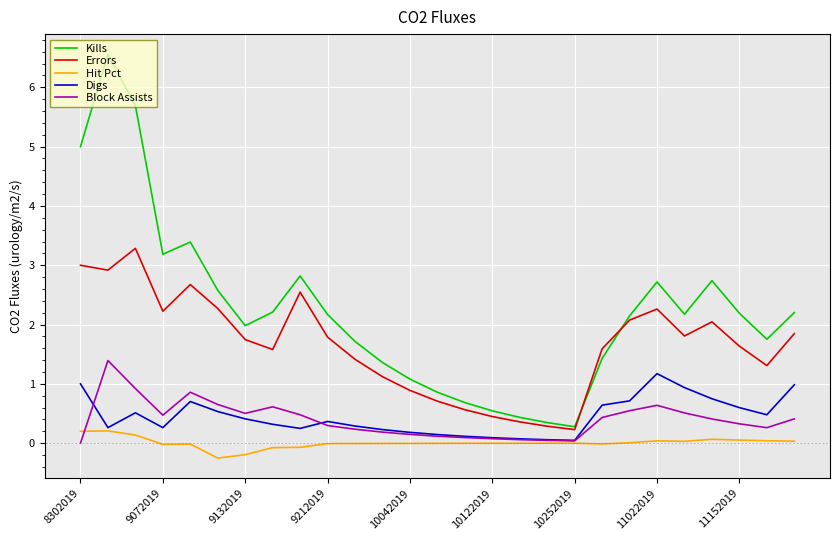

What is the maximum value shown in the chart?

6.6